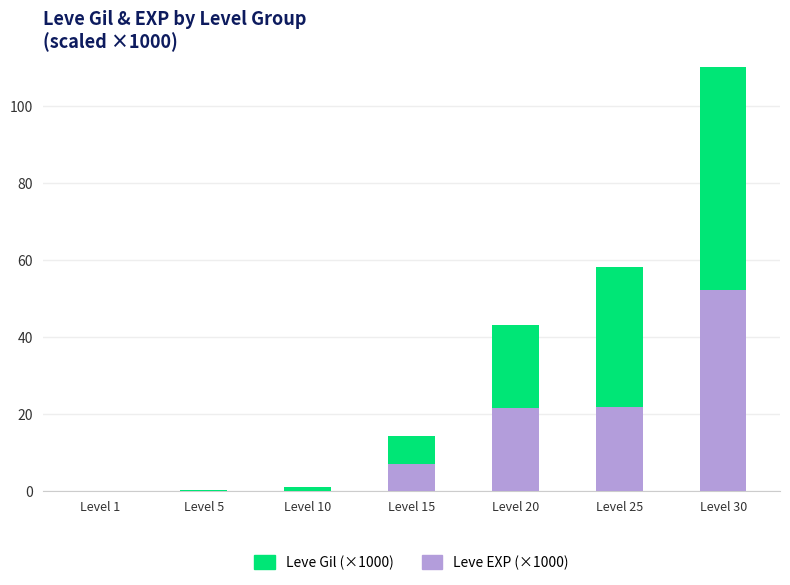

List the labels in order of Leve Gil (×1000) value, largest first.

Level 30, Level 25, Level 20, Level 15, Level 10, Level 5, Level 1